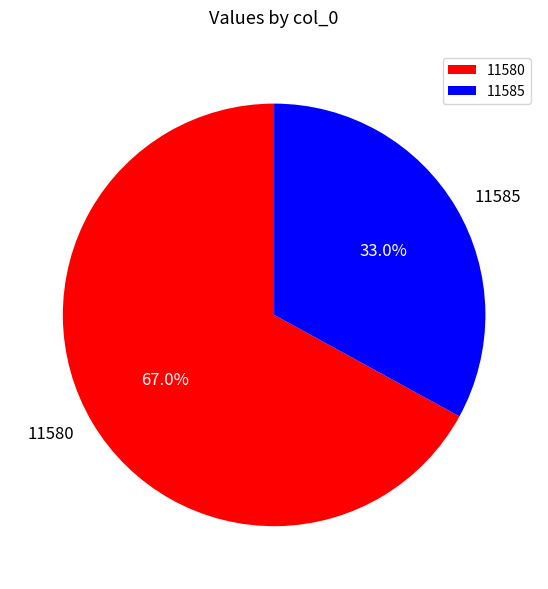

What percentage is NOT represented by 11580?

33.0%